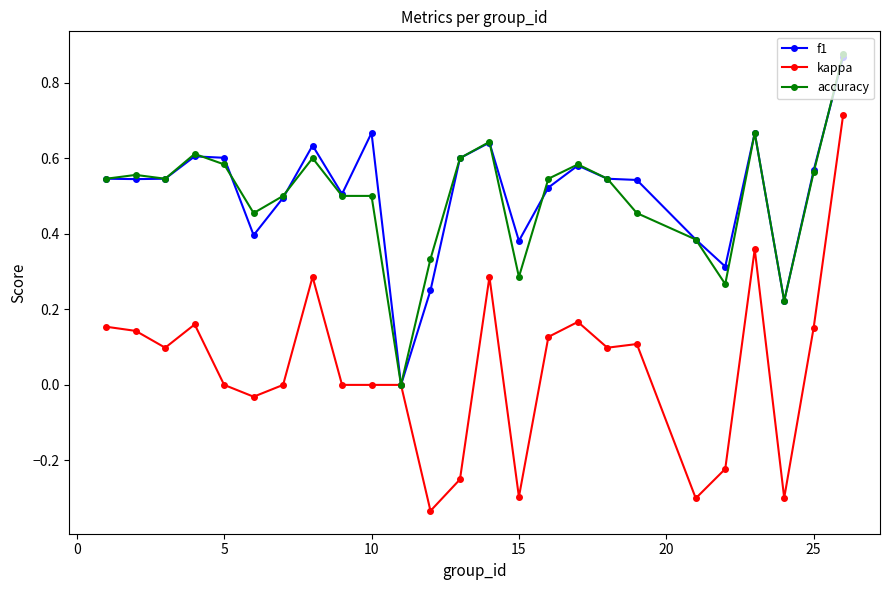

Which series has the widest spread of values?

kappa